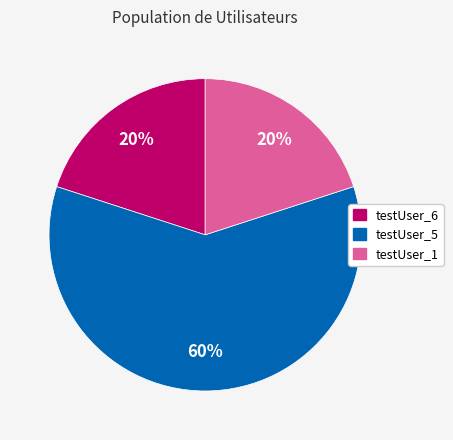

What percentage is the testUser_5 slice, to the nearest percent?

60%